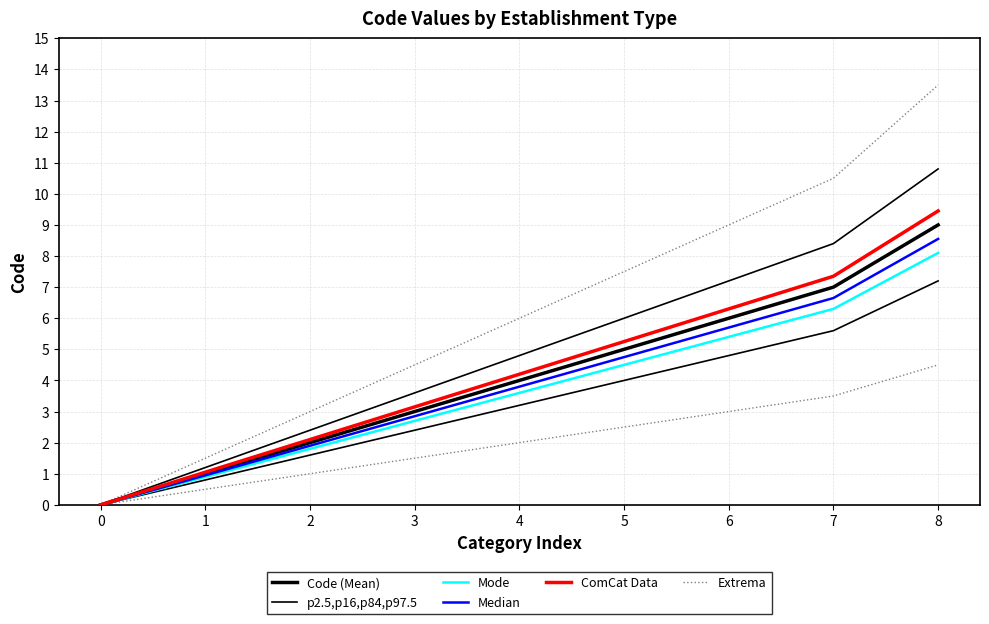

What is the average value of the Code (Mean) series?

4.1